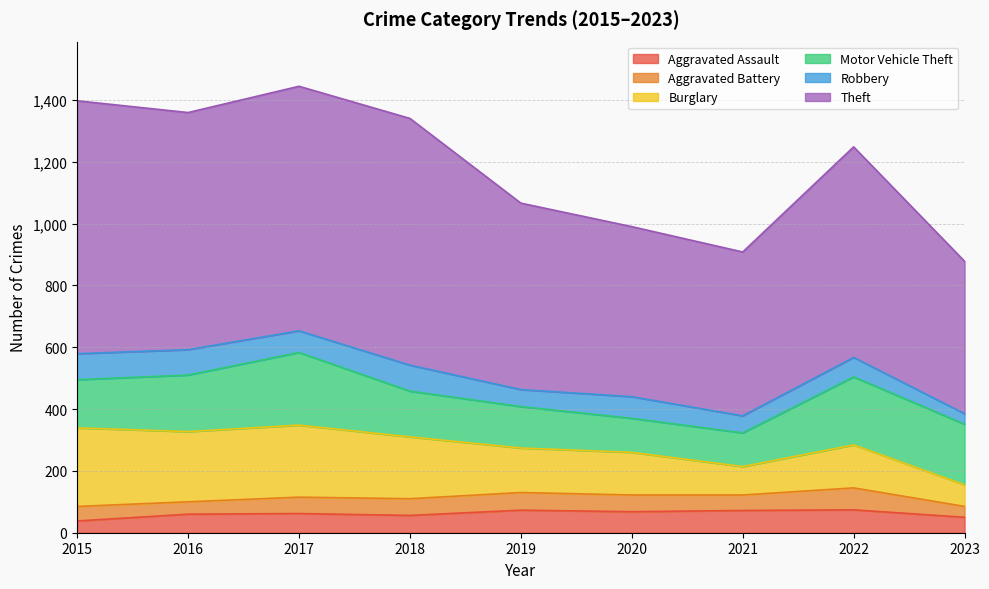

How many values in the Aggravated Assault series are below 62?

4